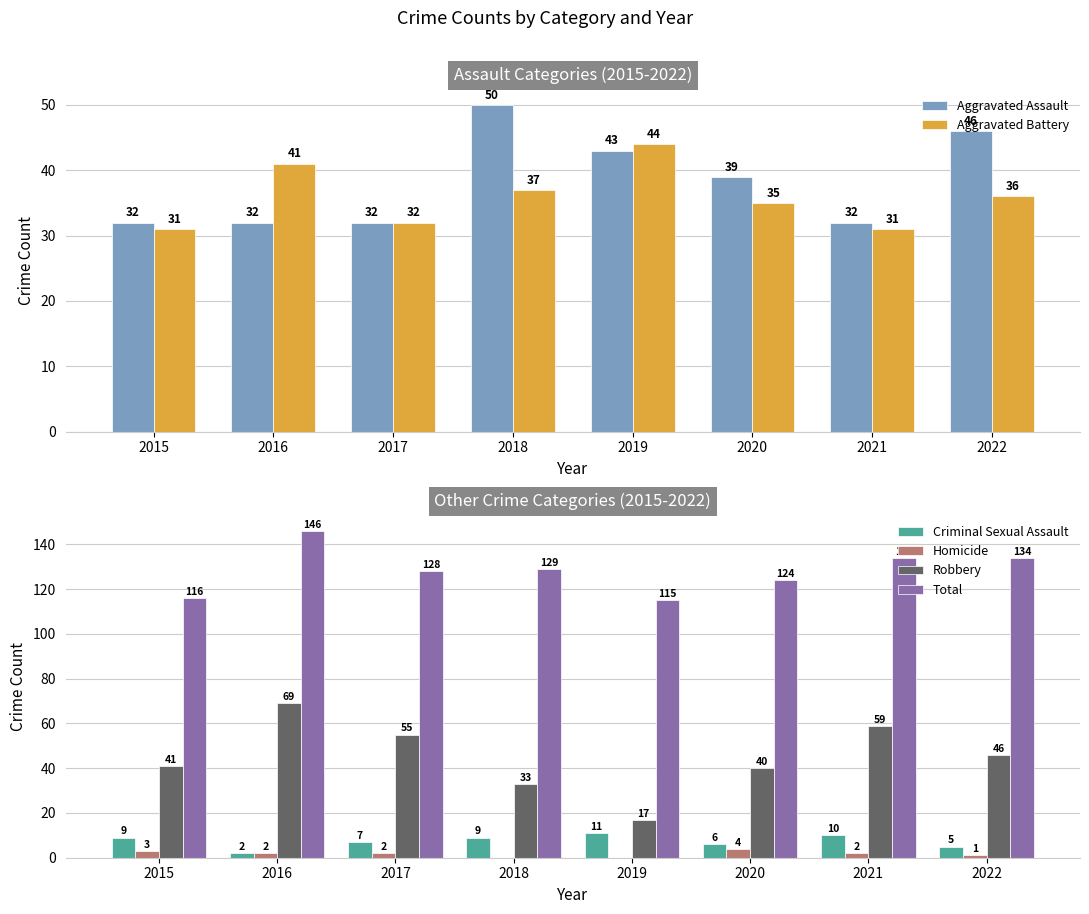

What is the difference between the second highest and second lowest values in the Aggravated Battery series?

10